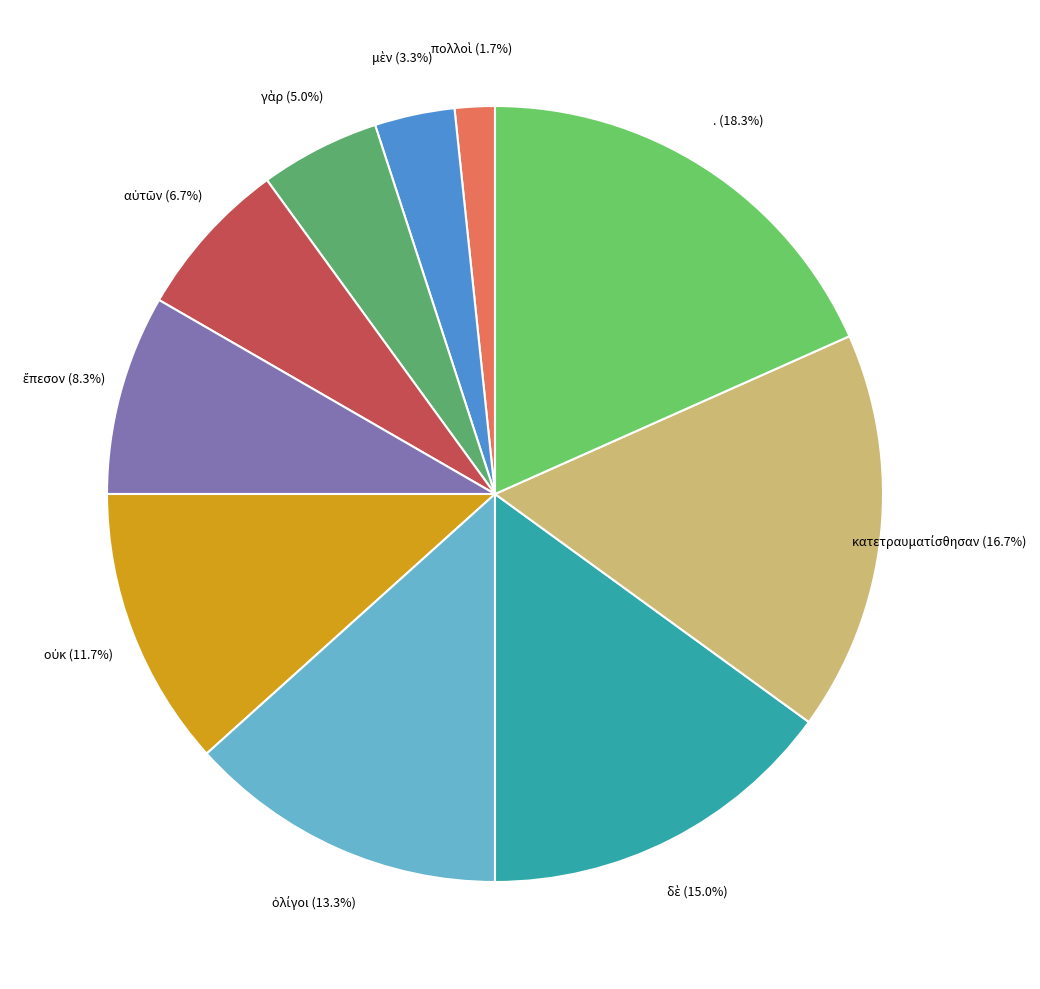

Which category has the biggest portion of the pie?

.